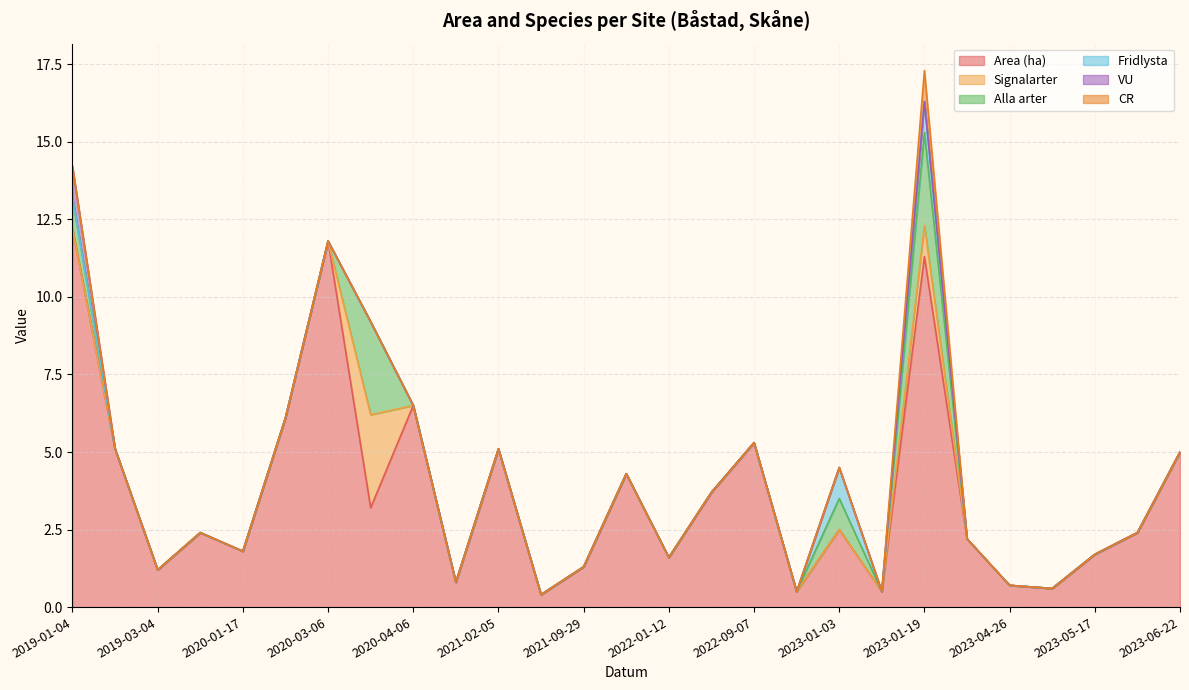

True or false: Signalarter has a value of 0.0 at 2023-05-17.

True